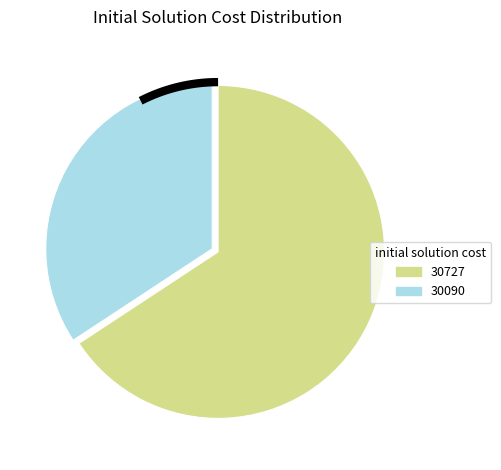

True or false: 30727 accounts for 1% of the total.

False